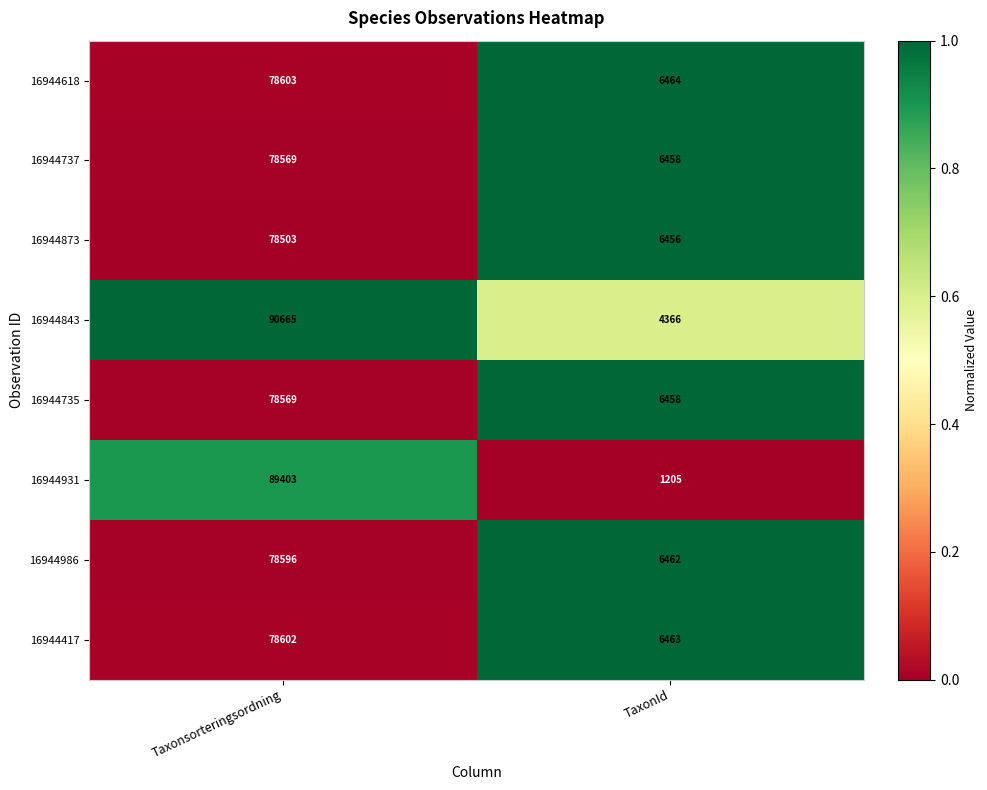

Which series changed the most between Taxonsorteringsordning and TaxonId?

16944931